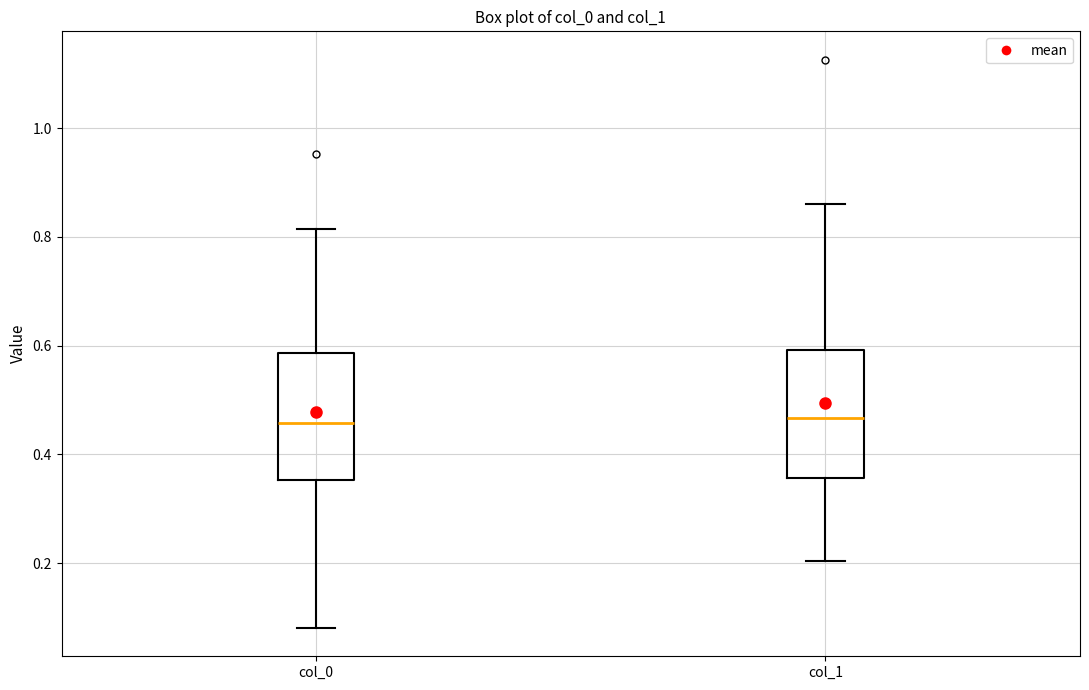

Reading left to right, transcribe this box plot: for each box, give where its median line is, the range the box spans, and where its two whiskers end, as read against the y-axis. The values are not printed on the chart, so give them approximately, as read against the axis.

col_0: median 0.46, box 0.36 to 0.58, whiskers 0.08 to 0.82
col_1: median 0.46, box 0.36 to 0.60, whiskers 0.20 to 0.86